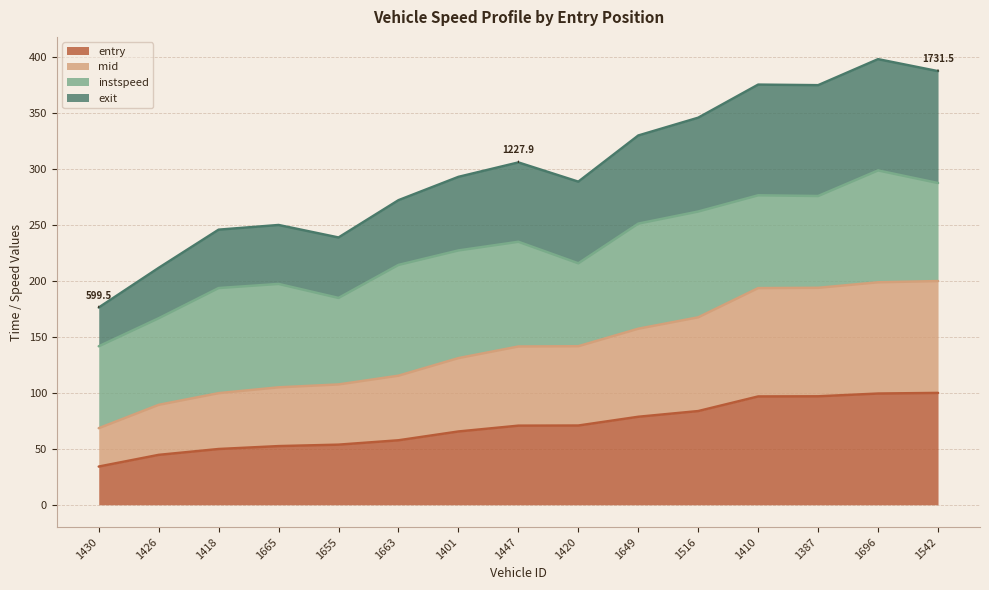

At how many categories does at least one series exceed 125?

15